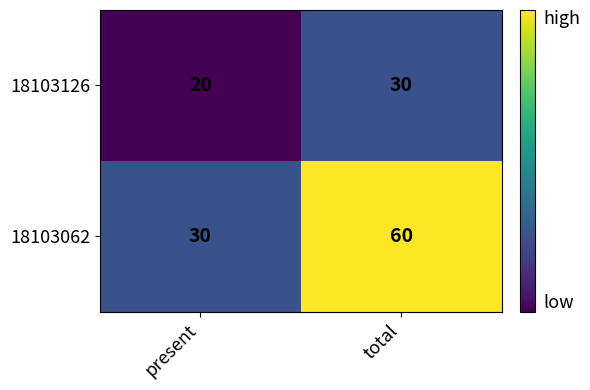

Reading left to right, list all the values displayed in this chart.

18103126: present=20	total=30
18103062: present=30	total=60